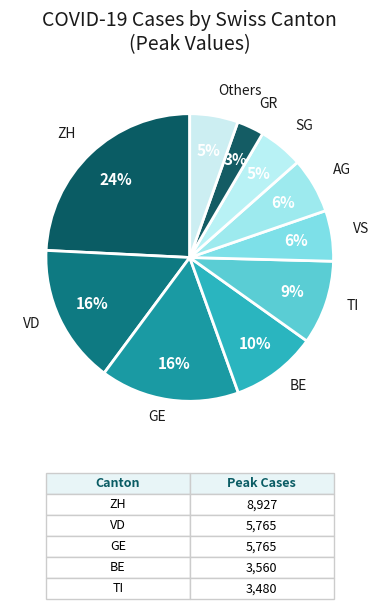

To the nearest percent, what is the combined percentage of TI and BE?

19%